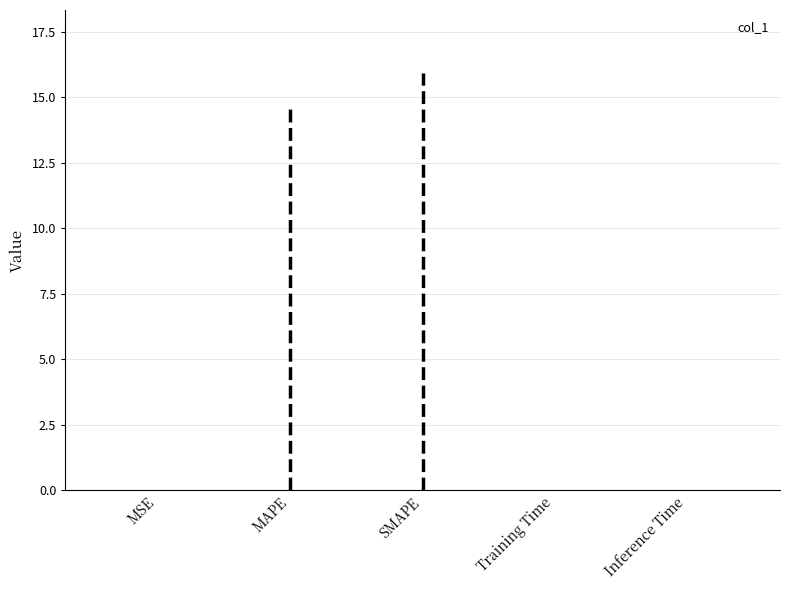

What value does the data have at MAPE?

14.8